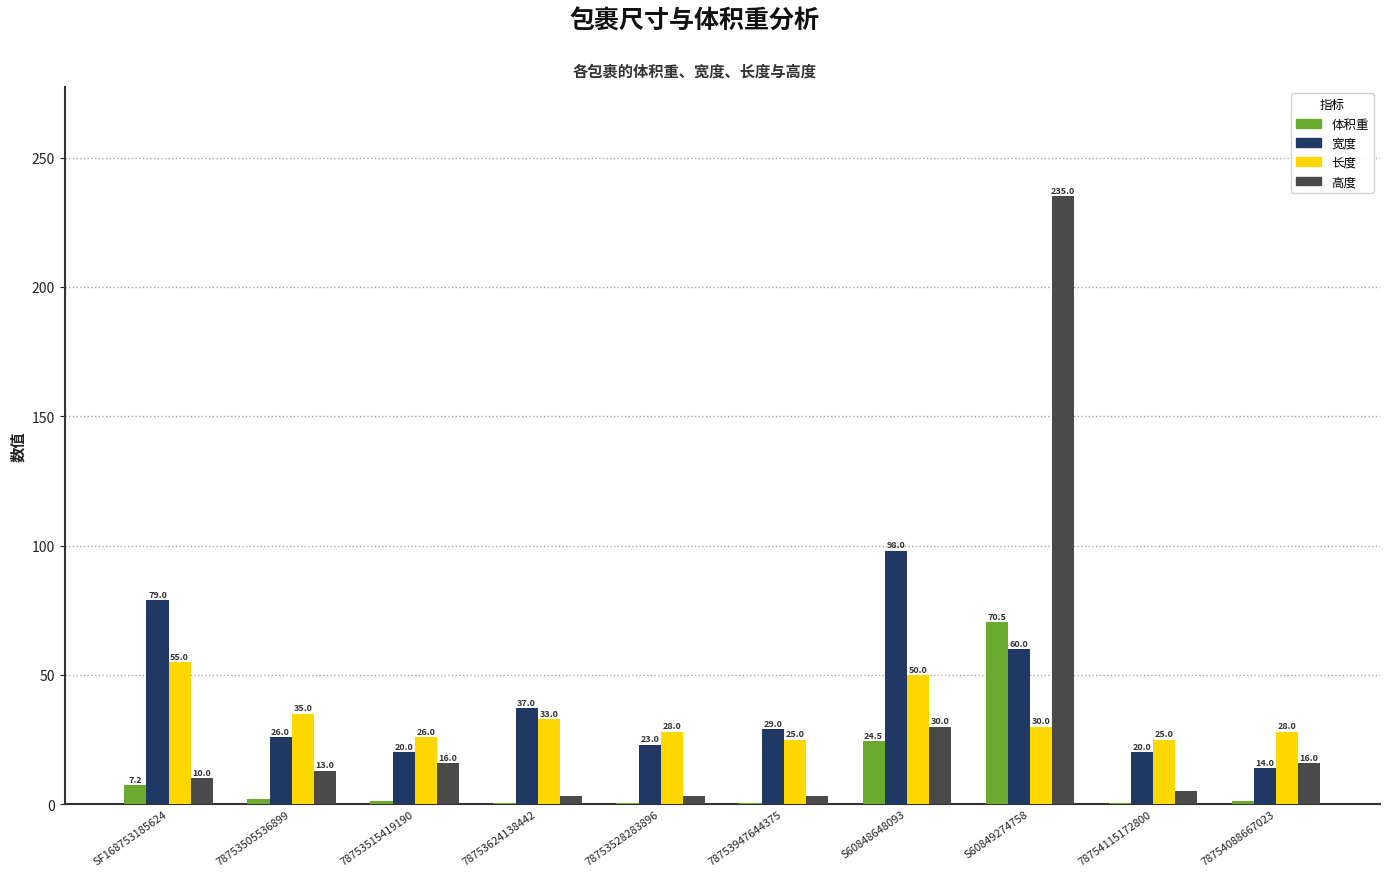

At which label does 宽度 first exceed 29?

SF168753185624